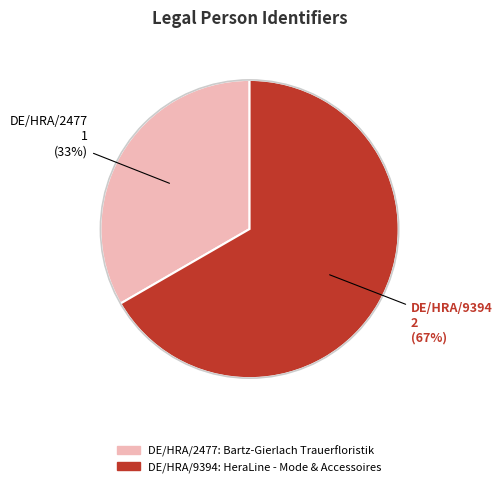

To the nearest percent, what is the combined percentage of DE/HRA/9394 and DE/HRA/2477?

100%